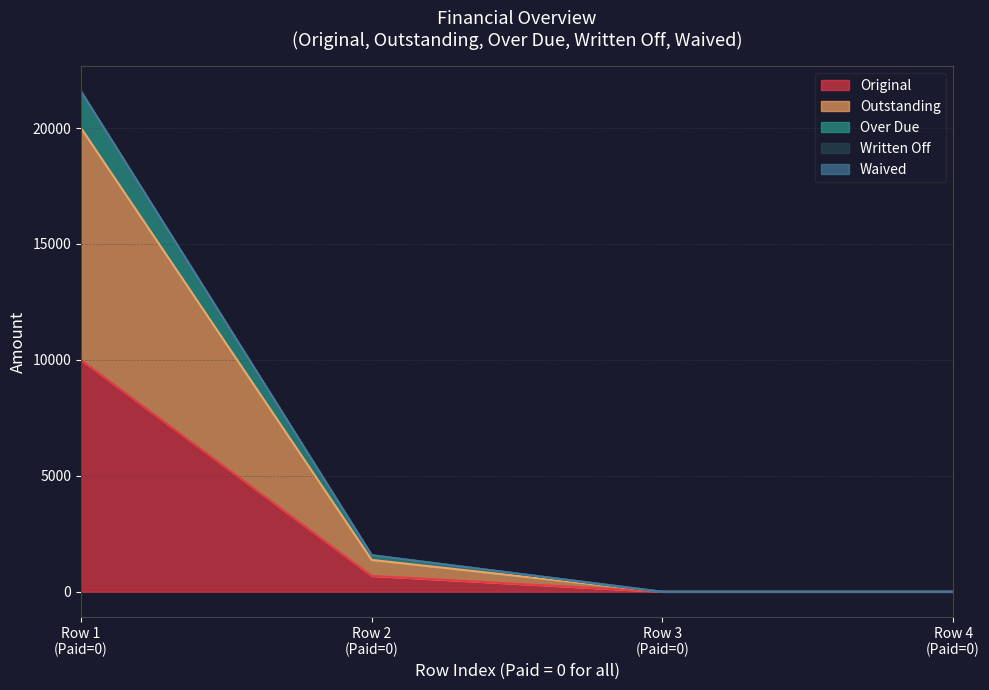

Does the chart display data point markers on the line(s)?

No